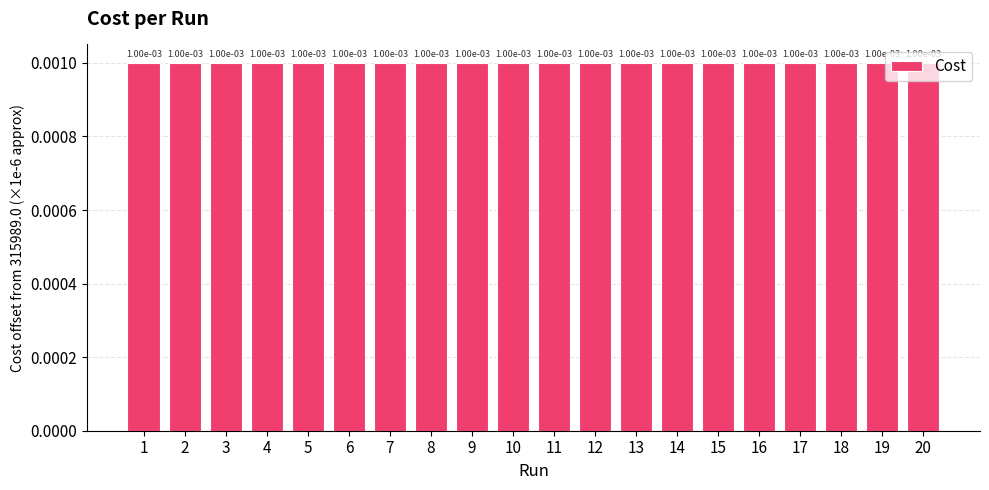

Which label corresponds to the largest value in the chart?

10